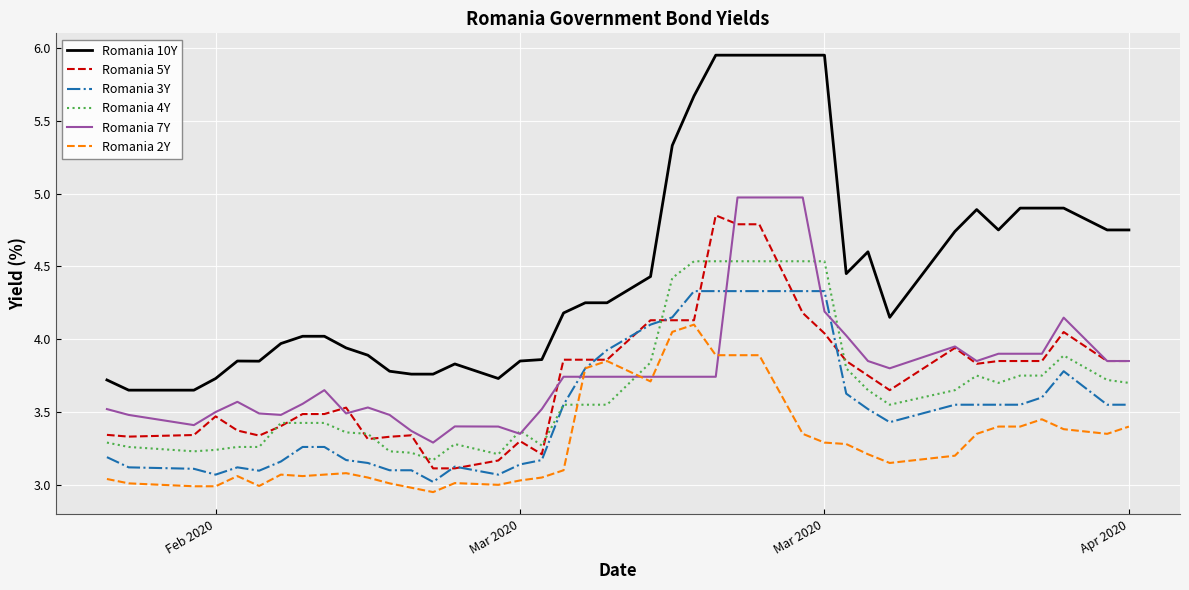

Which series has the largest total across all categories?

Romania 10Y